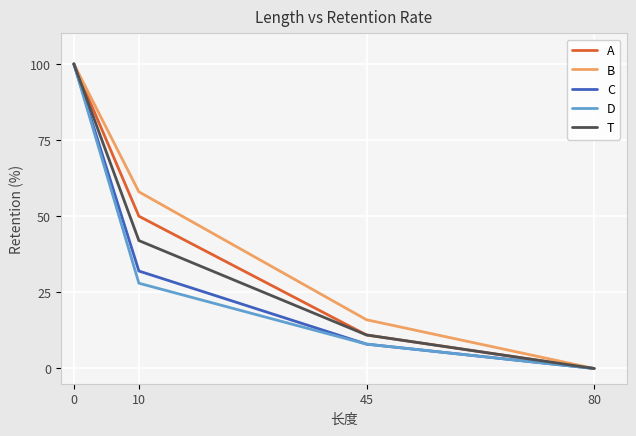

Does the chart display data point markers on the line(s)?

No